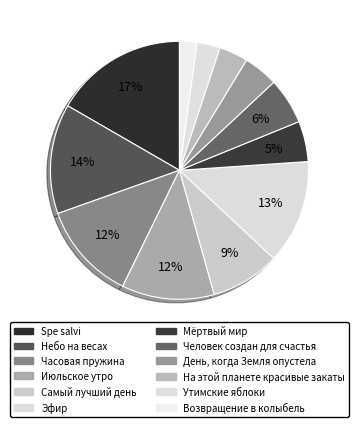

How many segments does this pie chart have?

12